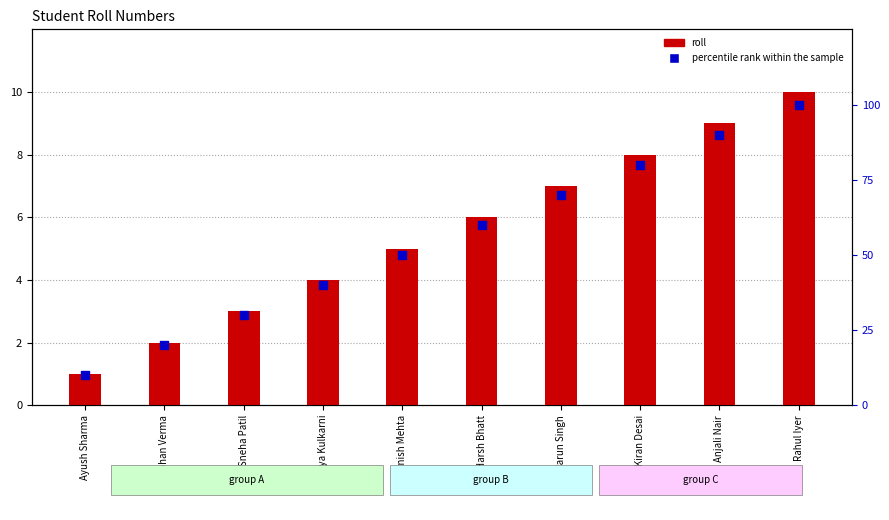

At which category is the sum across all series the highest?

Rahul Iyer